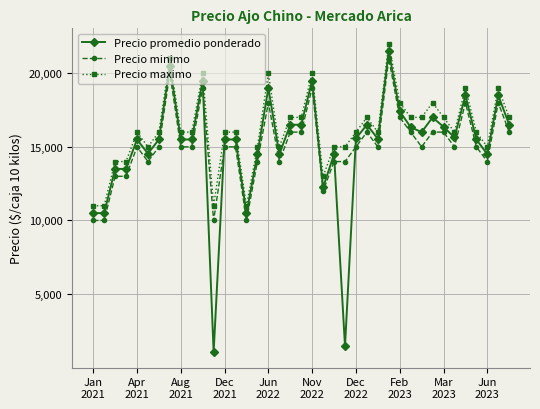

Which series has the largest range (max minus min)?

Precio promedio ponderado